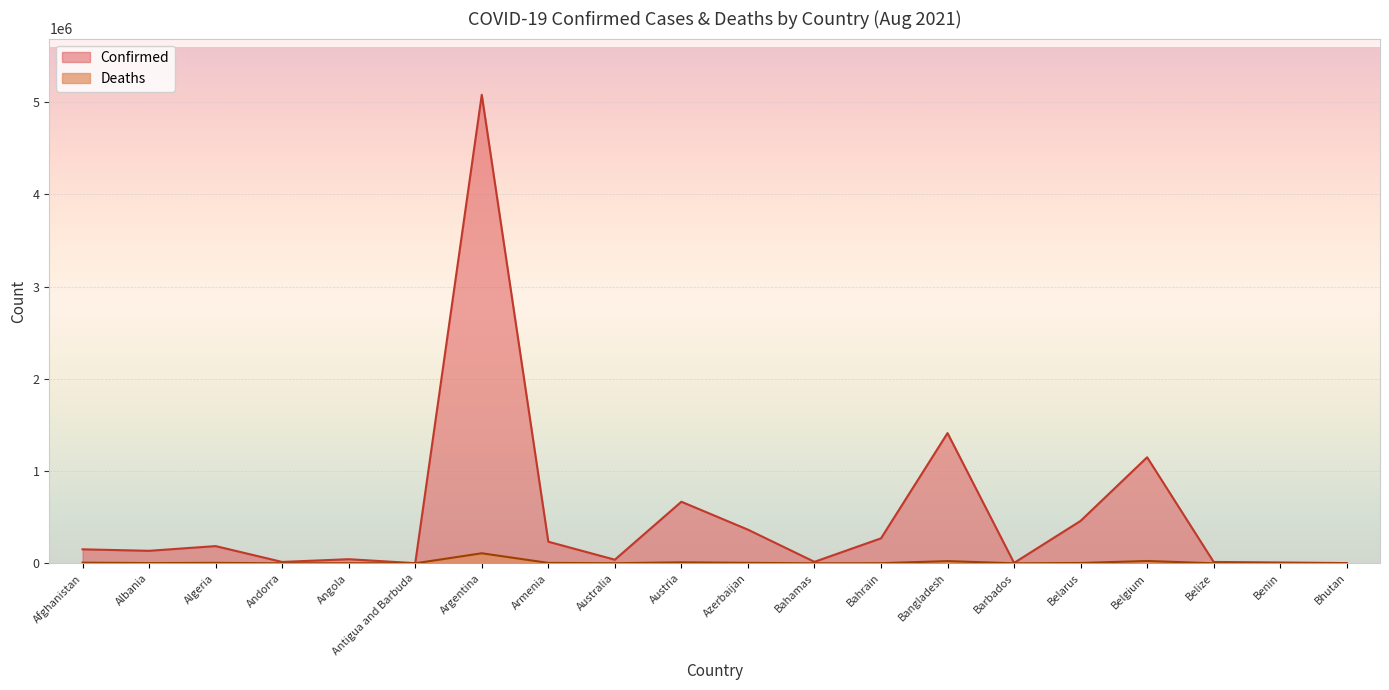

Is it true that Confirmed equals 451614 at Bangladesh?

False